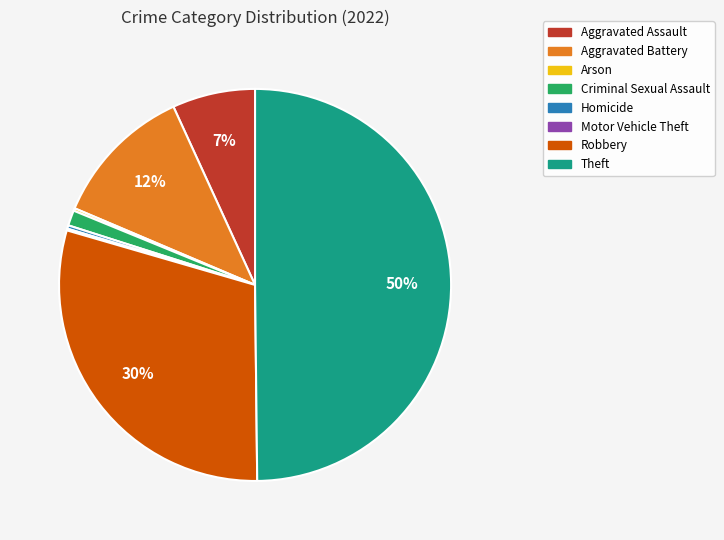

To the nearest percent, what is the average slice percentage?

12%